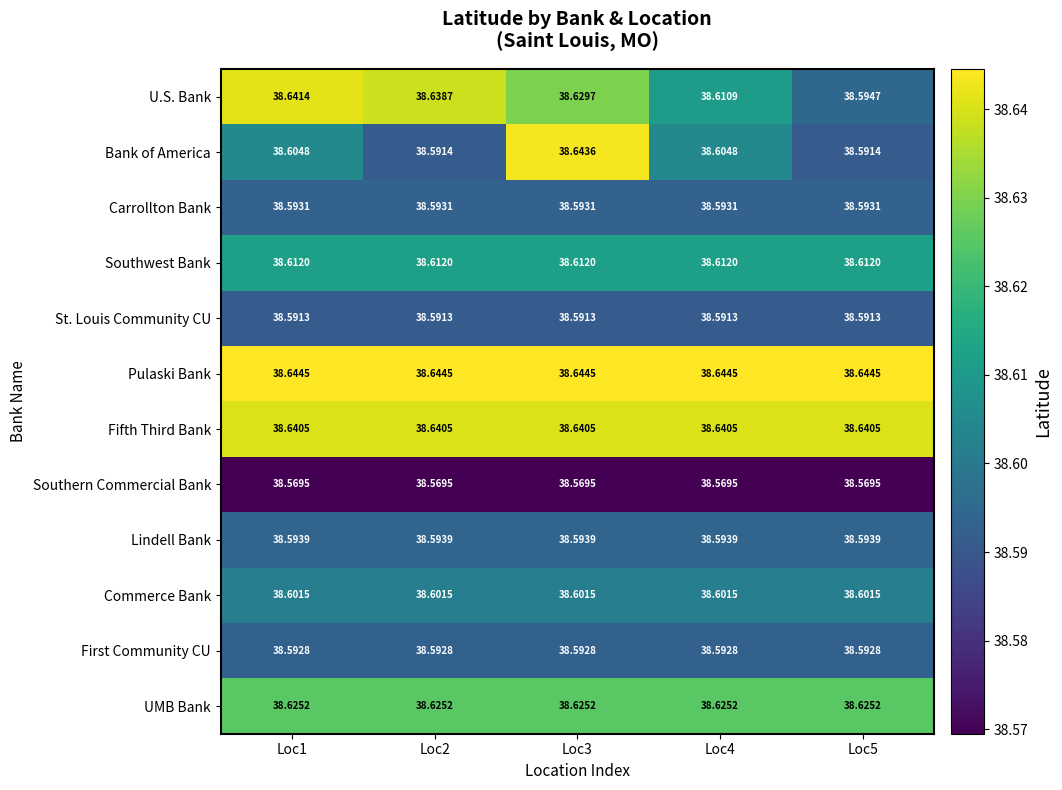

Between Loc1 and Loc3, which series saw the biggest shift?

Bank of America